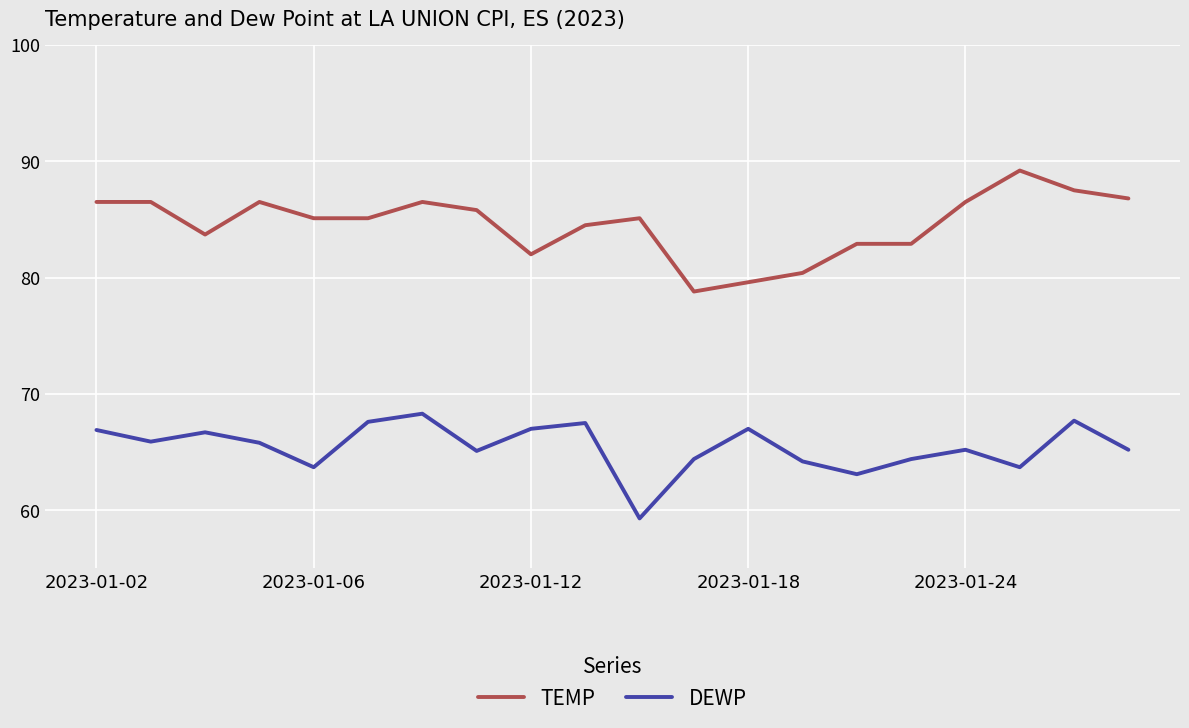

What is the maximum value for DEWP?

68.3